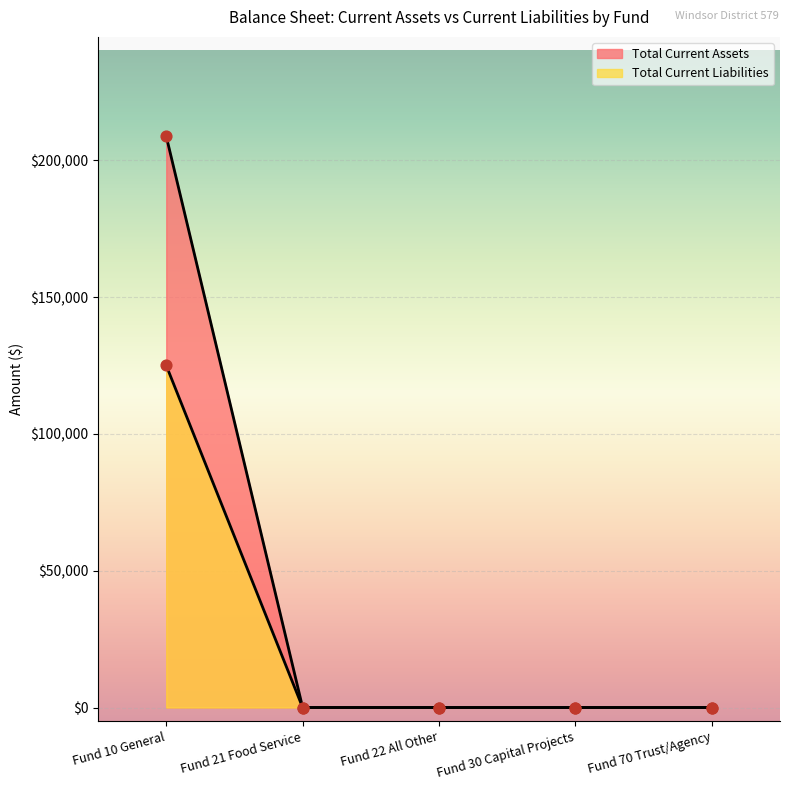

At how many categories does at least one series exceed 68041?

1